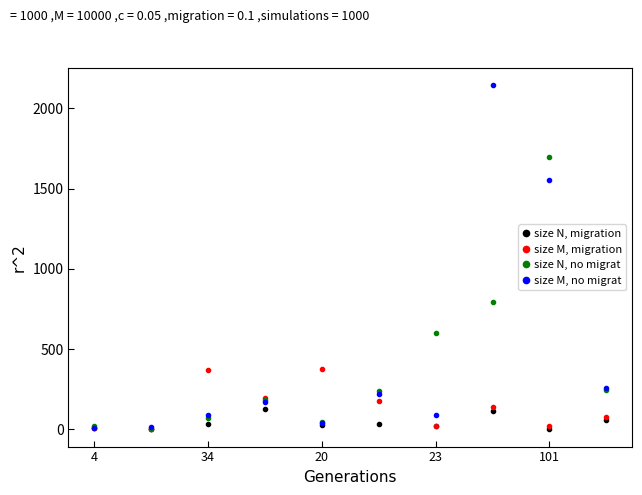

Which series has the widest spread of values?

size M, no migrat